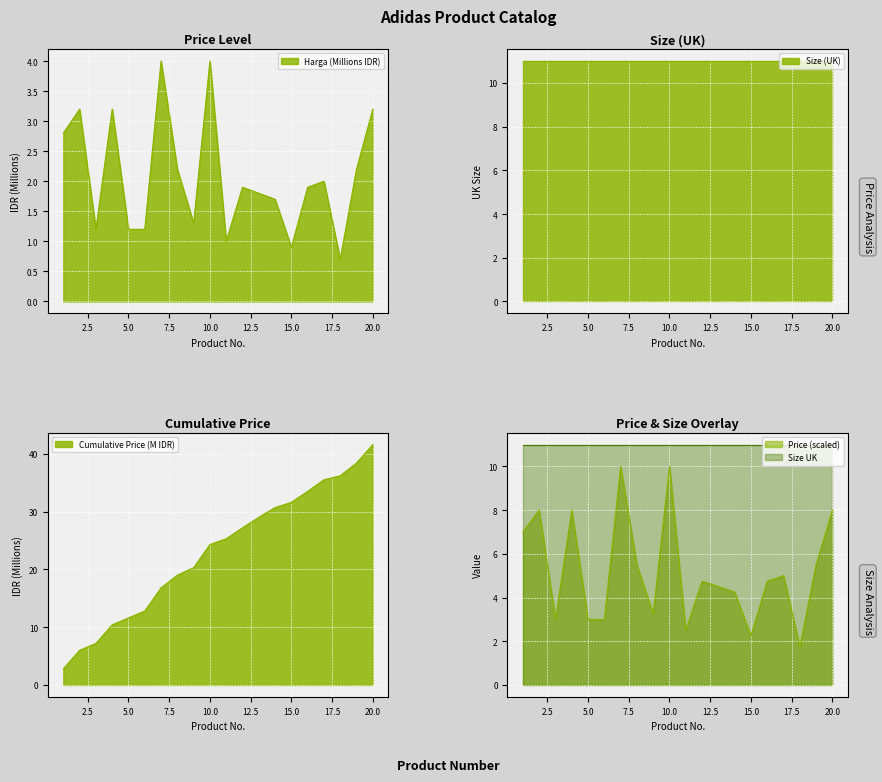

What is the difference between the second highest and minimum values?

3.3